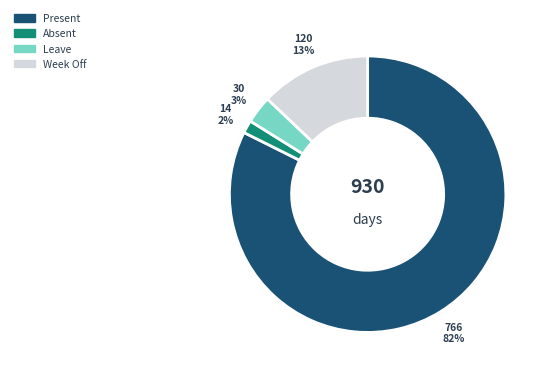

What is the smallest slice in the pie chart?

Absent